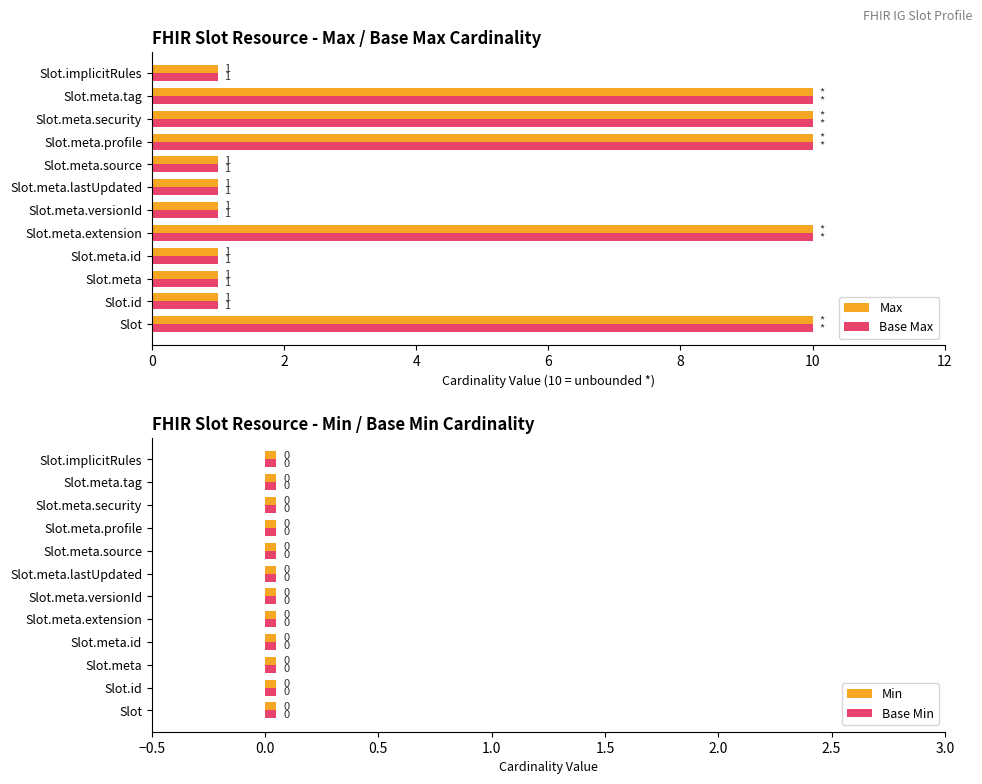

Is it true that Max equals 1 at Slot.meta.lastUpdated?

True